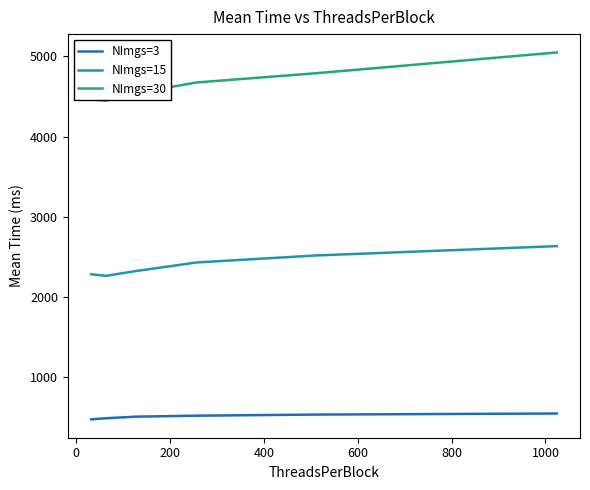

Which series has the largest total across all categories?

NImgs=30